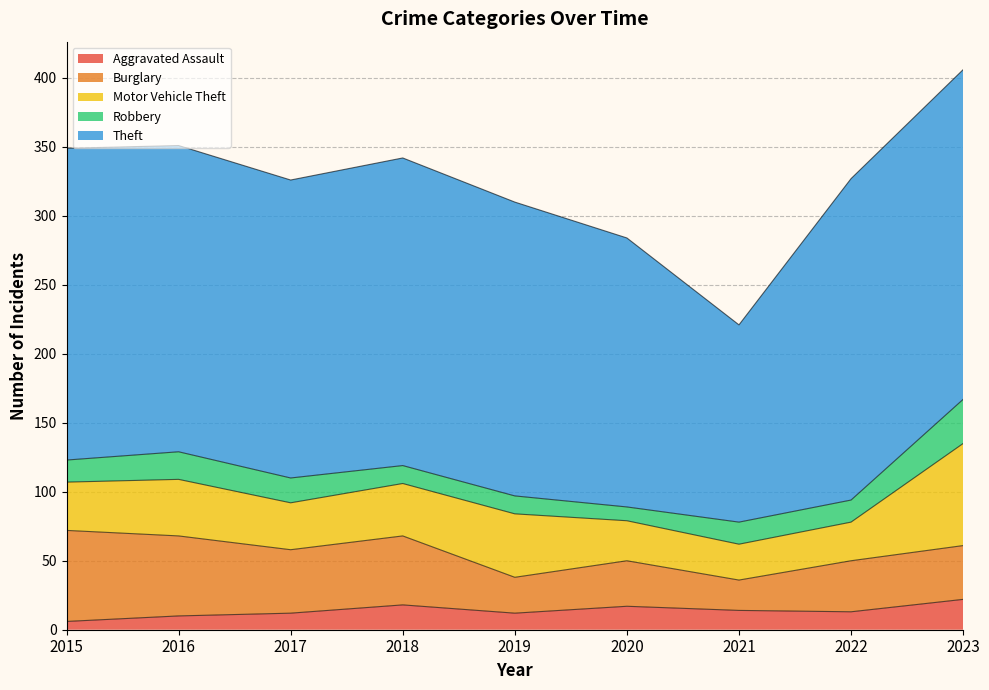

True or false: Aggravated Assault has a value of 18 at 2018.

True